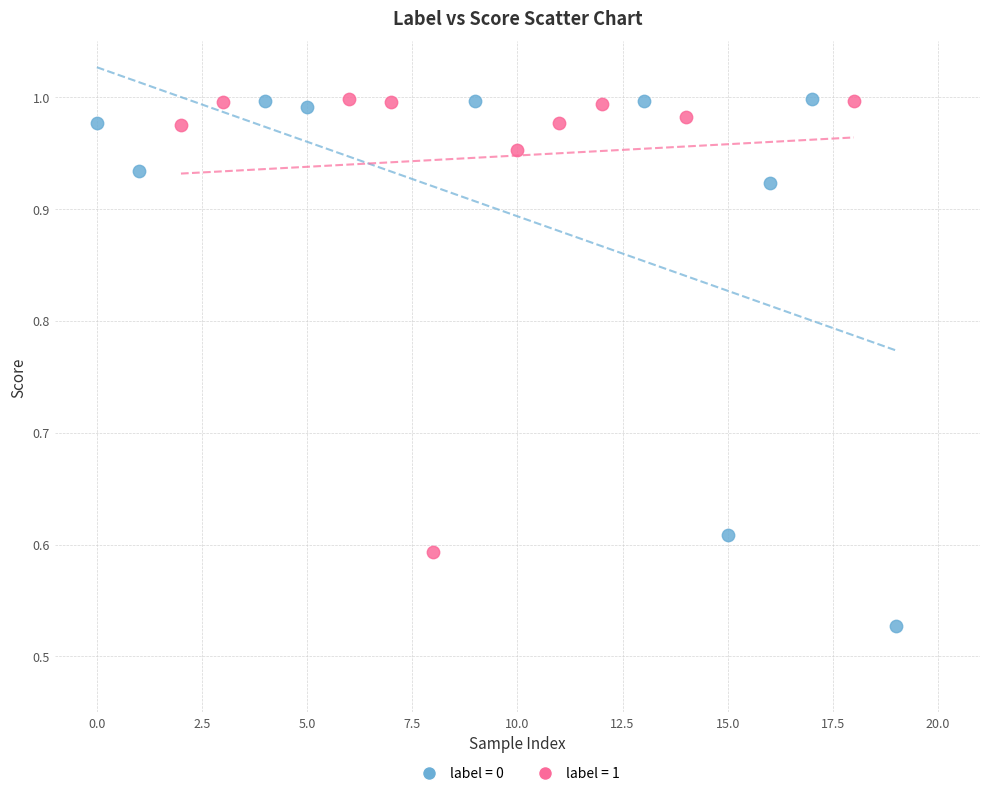

Which series contains the lowest Y value?

label = 0